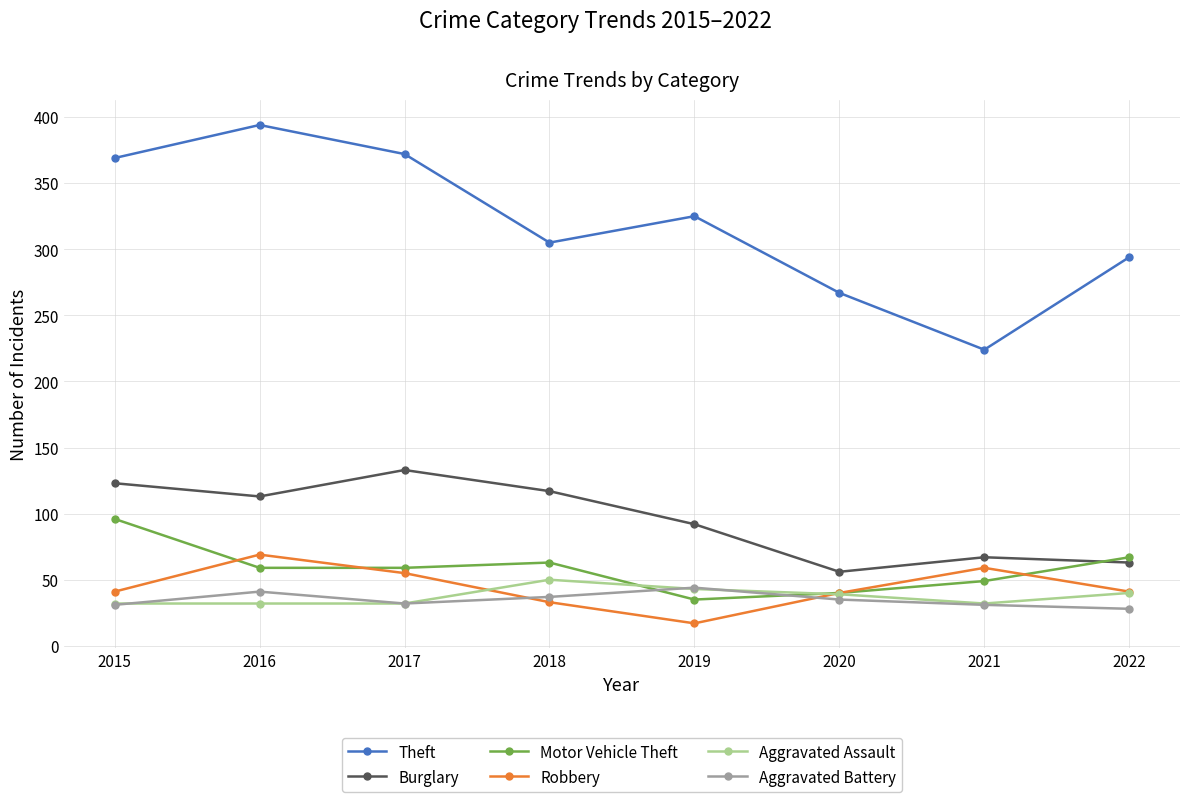

At which label does Burglary first exceed 113?

2015